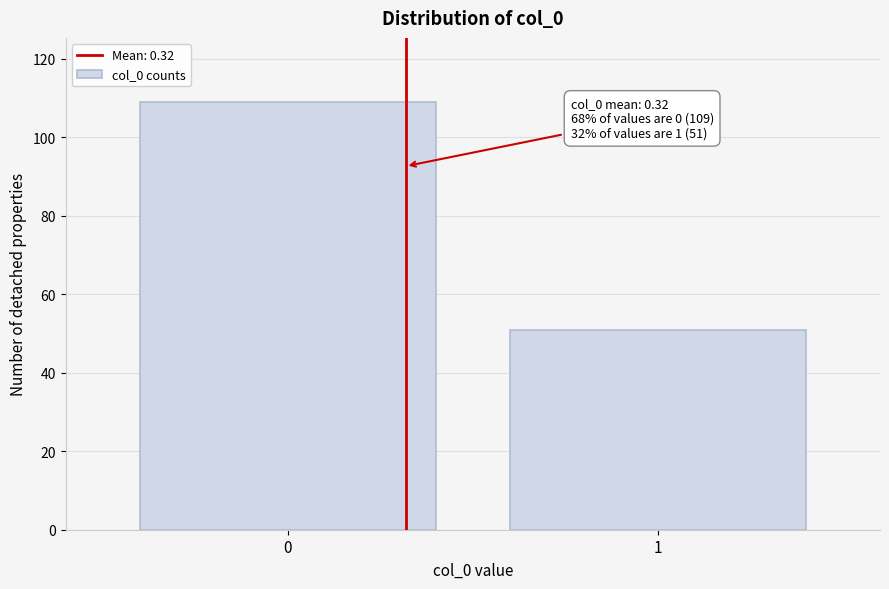

Reading left to right, list all the values displayed in this chart.

0=109	1=51